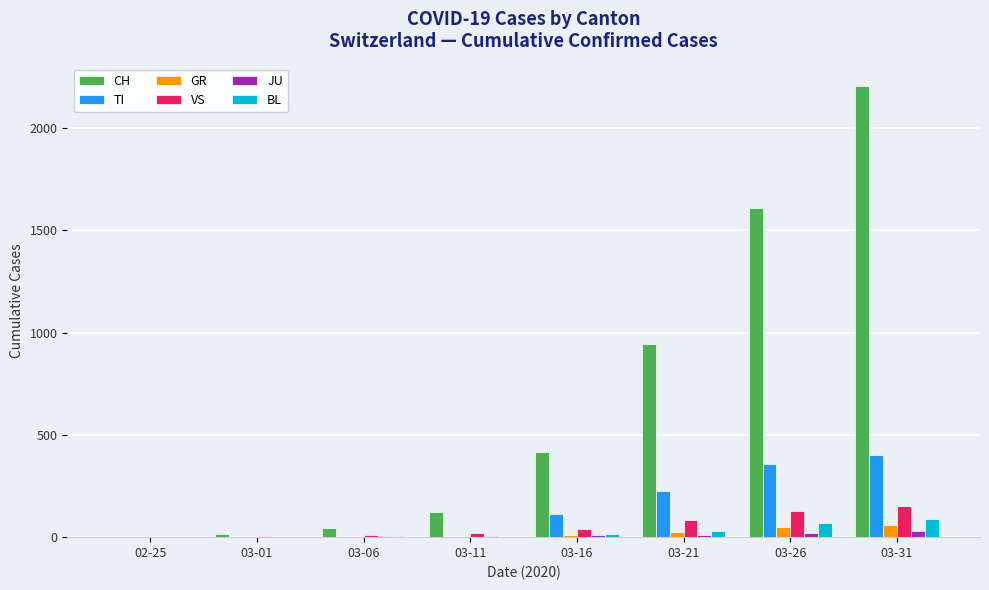

Which series has the largest total across all categories?

CH